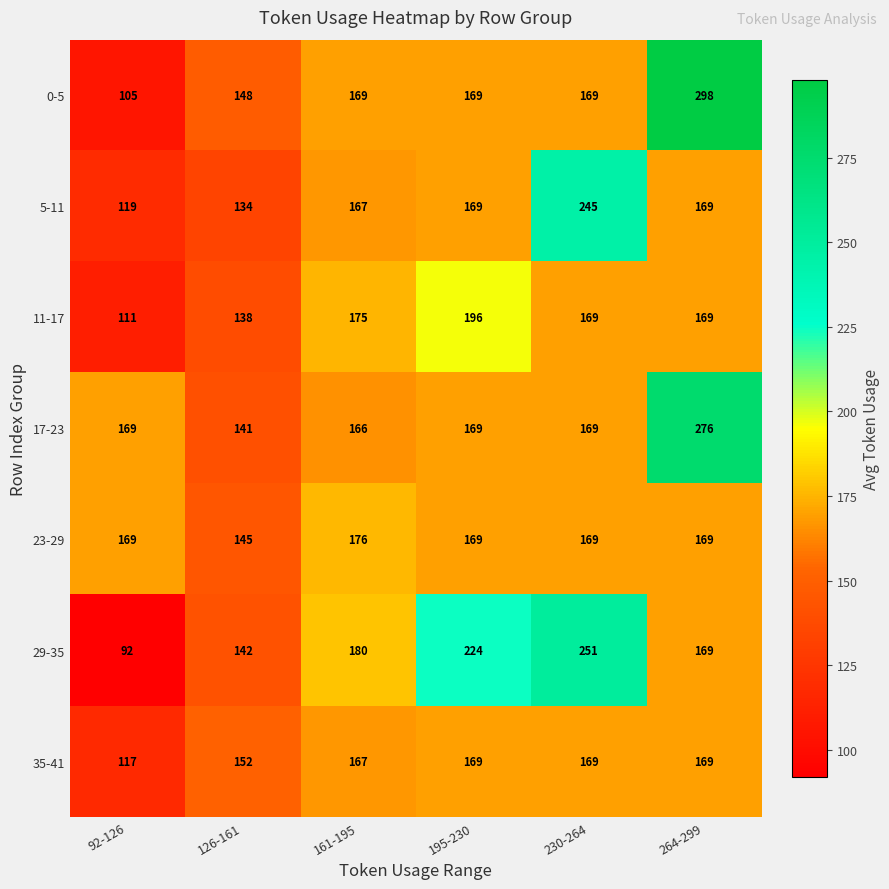

Which series changed the most between 92-126 and 264-299?

0-5